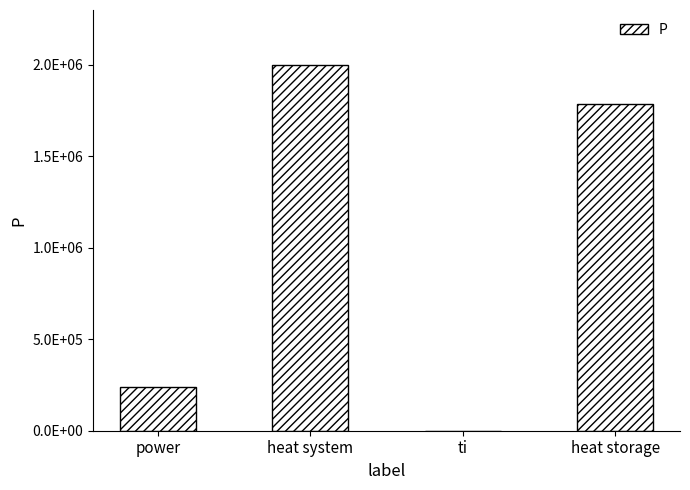

Are the bars horizontal?

No